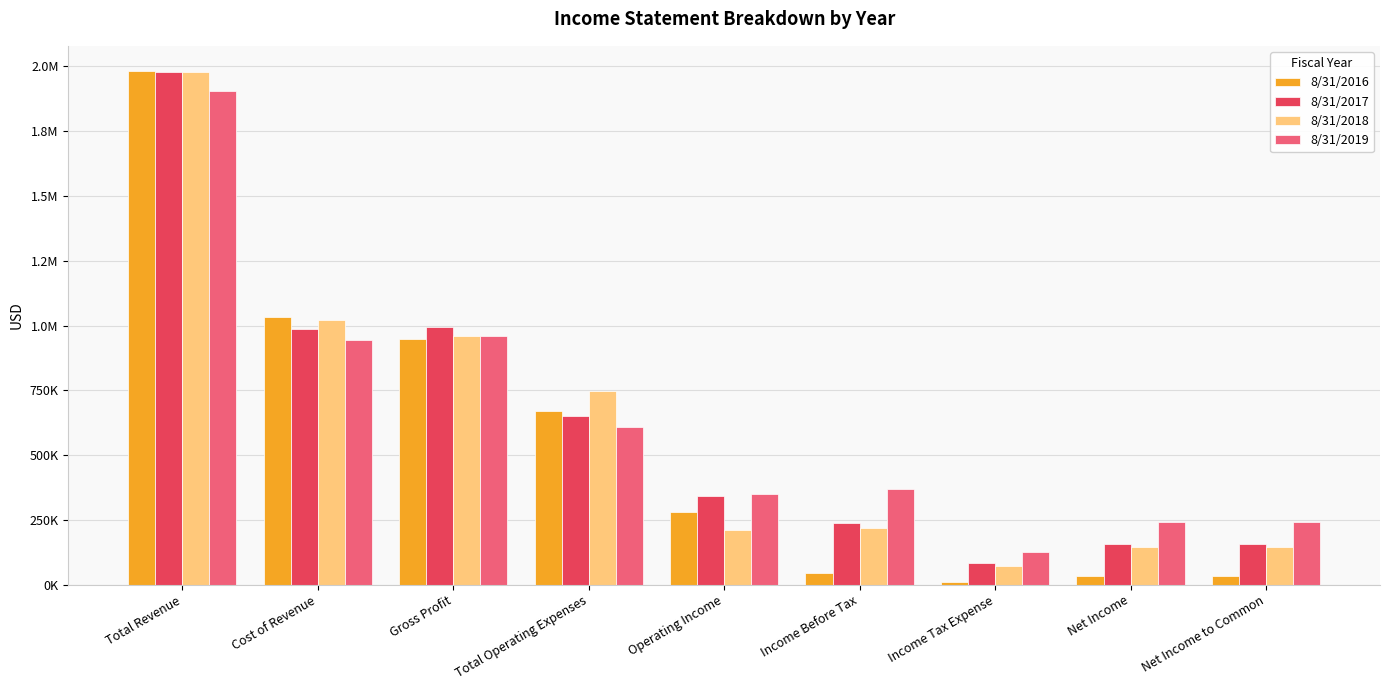

What are all the series names shown in the legend?

8/31/2016, 8/31/2017, 8/31/2018, 8/31/2019